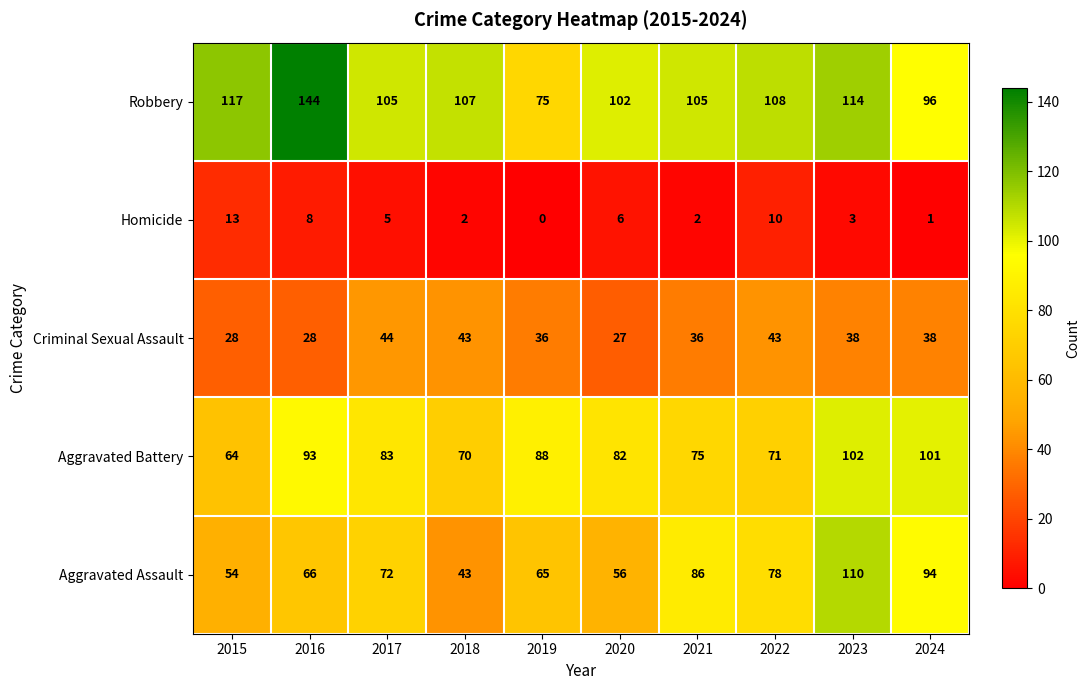

Where does the Homicide series first go above 5?

2015